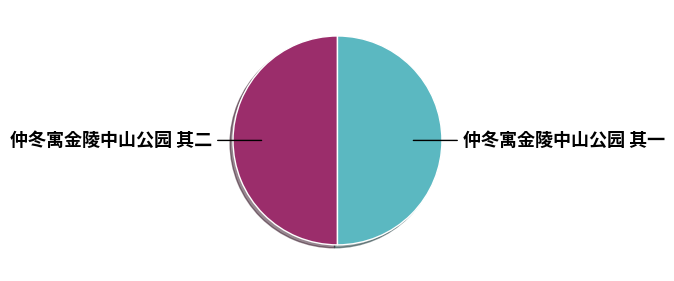

Is it true that 仲冬寓金陵中山公园 其二 is 42% of the pie?

False